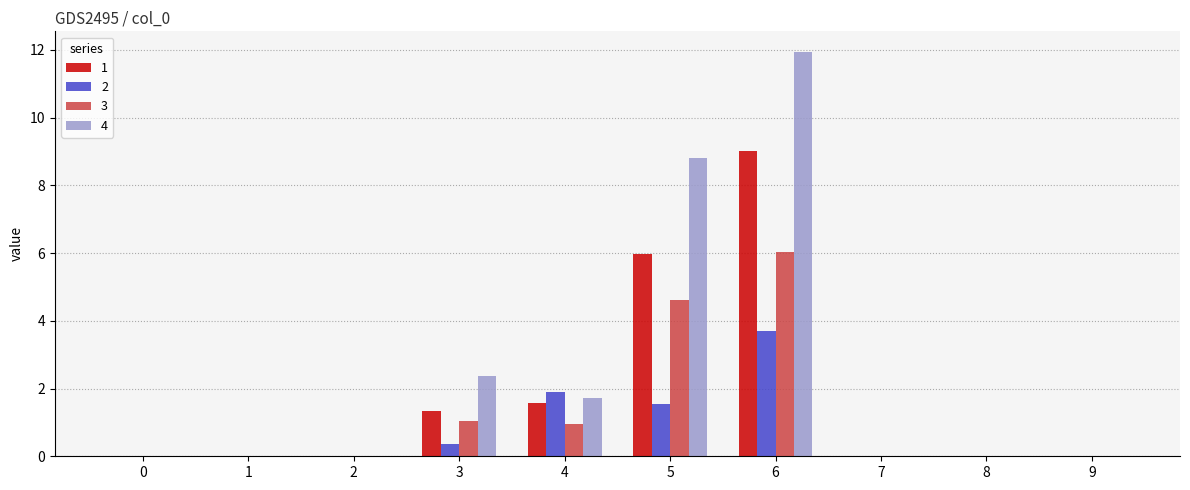

Are the bars grouped side by side (vs. stacked)?

Yes